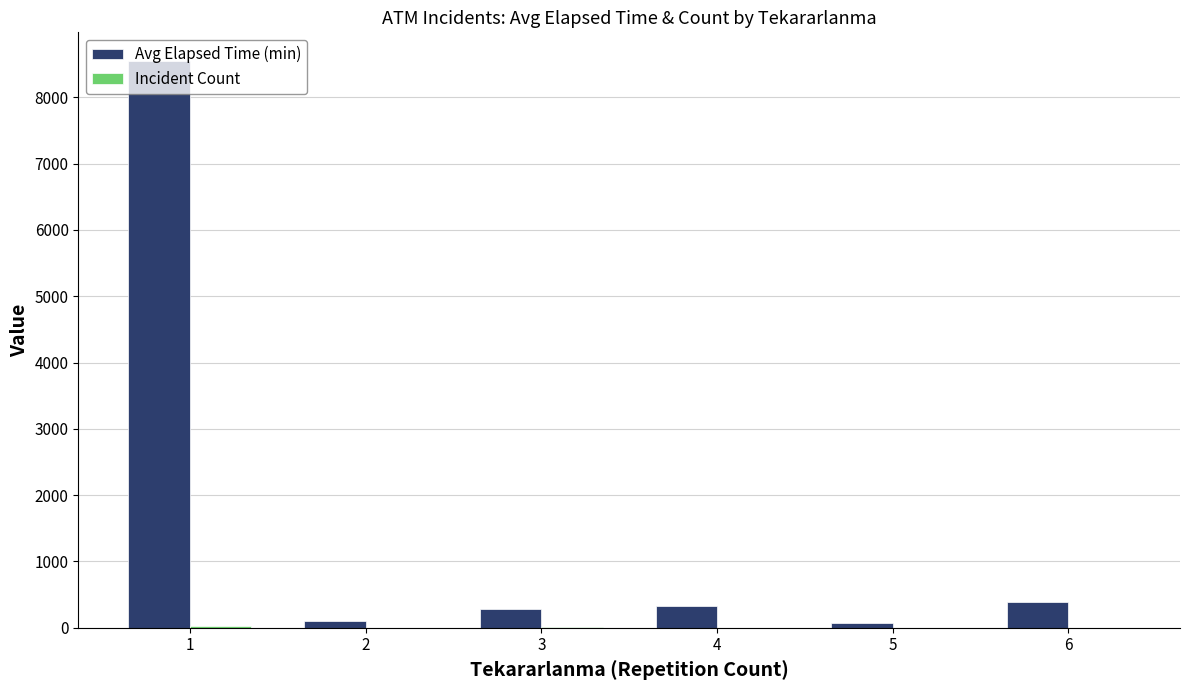

Which series has the largest total across all categories?

Avg Elapsed Time (min)